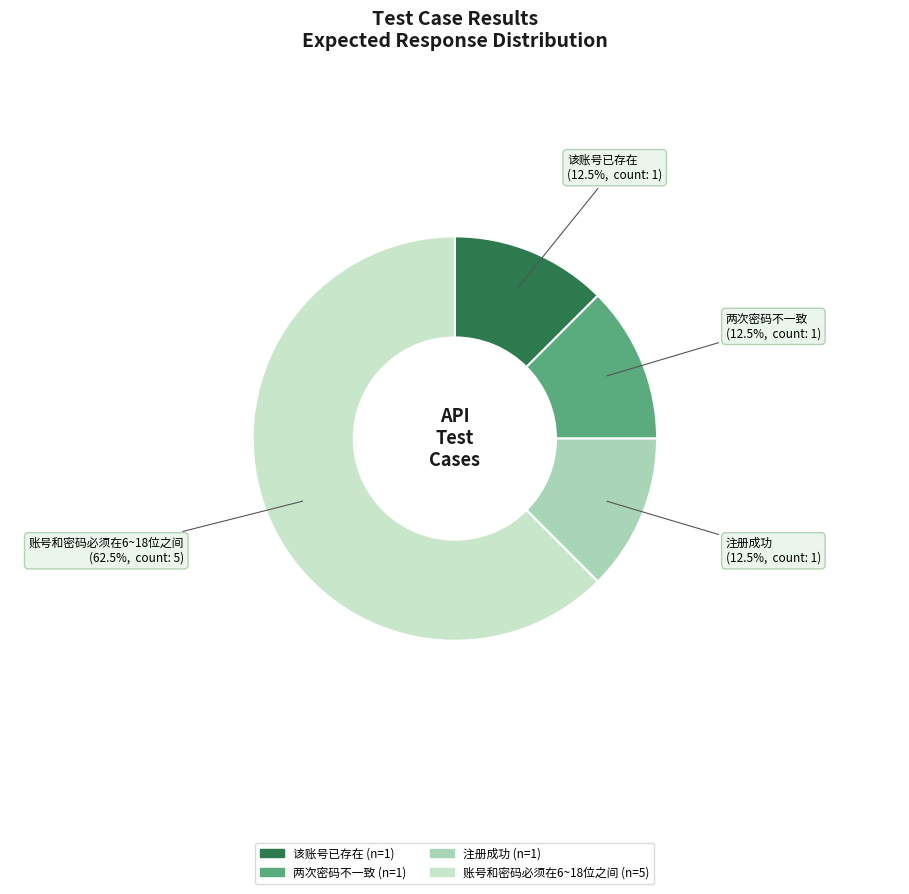

The 该账号已存在 slice represents 18% of the pie. True or false?

False